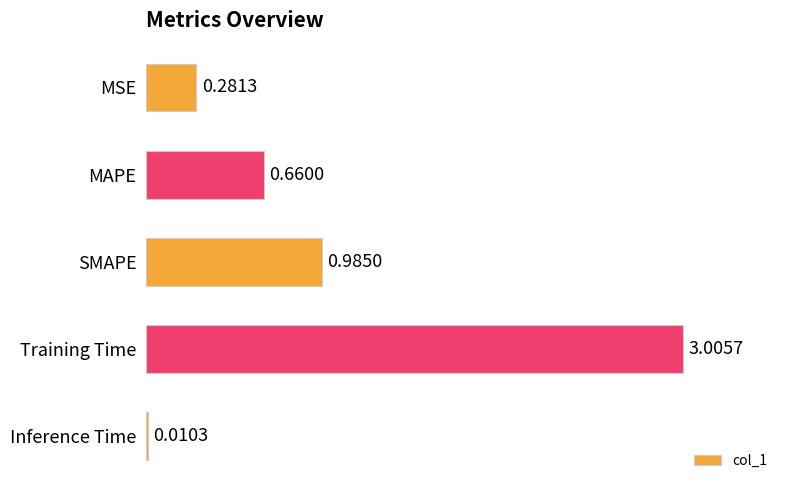

Are the bars horizontal?

Yes